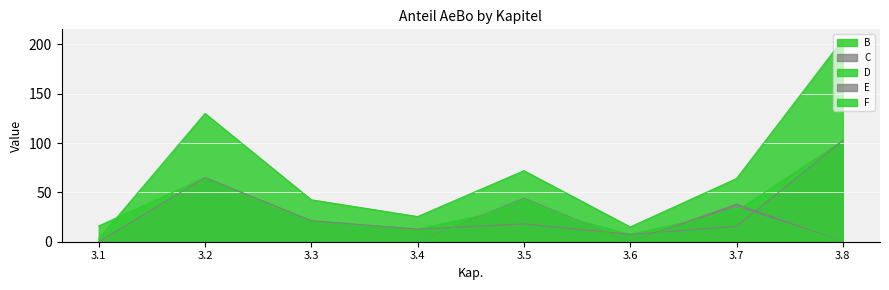

List the labels in order of E value, largest first.

3.5, 3.7, 3.1, 3.2, 3.3, 3.4, 3.6, 3.8